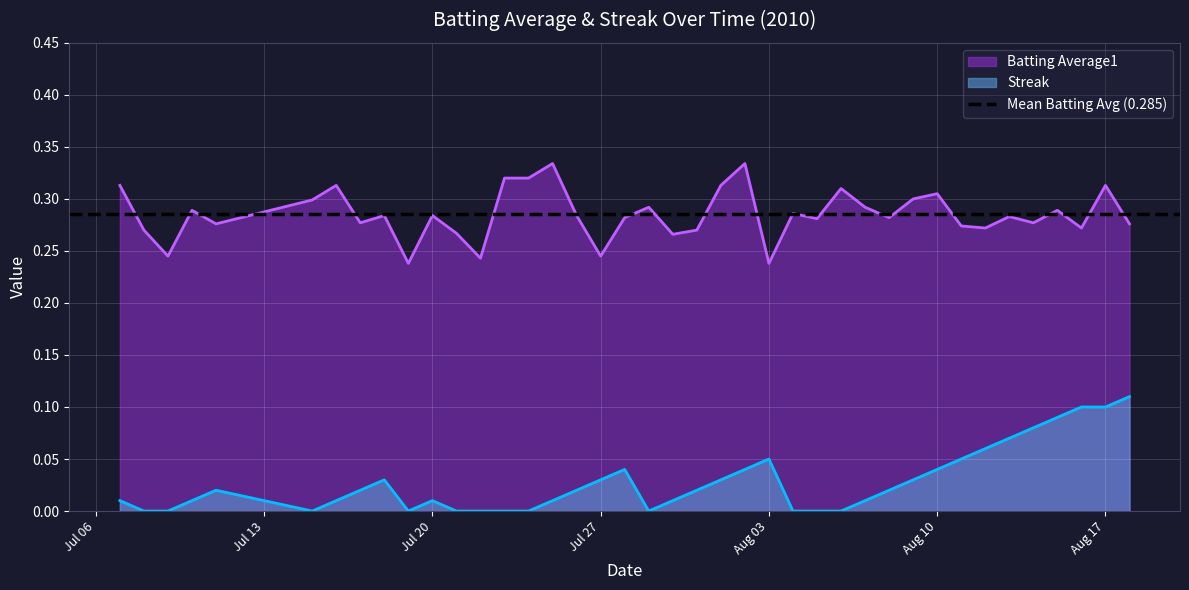

True or false: Batting Average1 and Streak cross at least once.

False